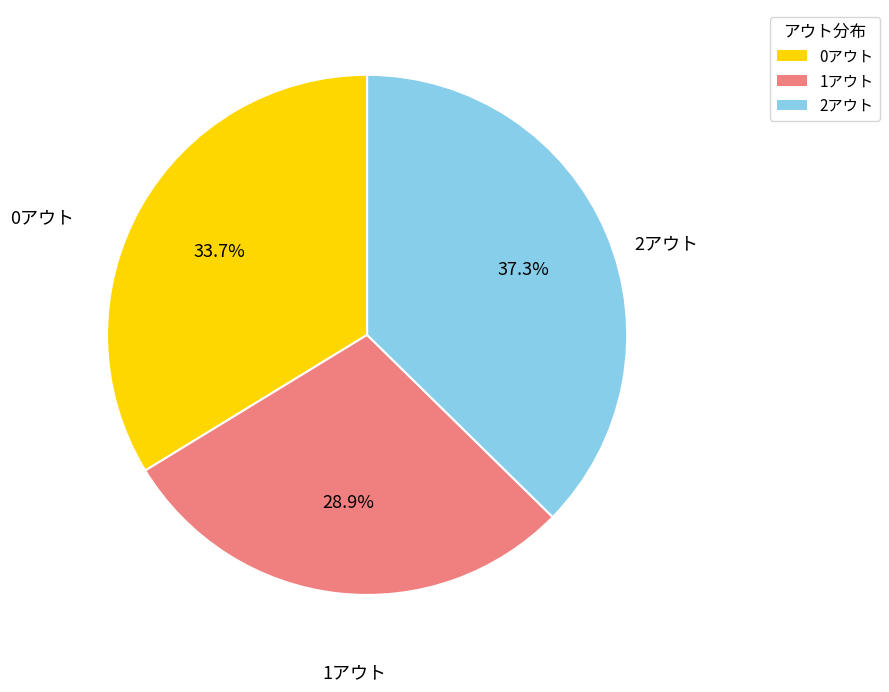

To the nearest percent, what portion does 2アウト represent?

37%